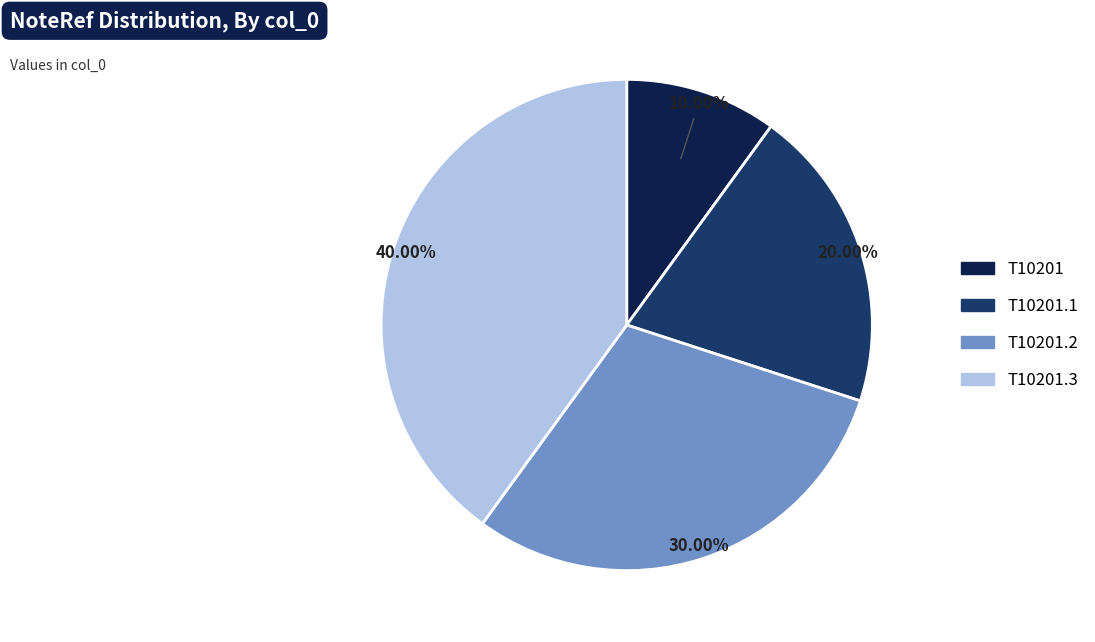

Does any single category account for the majority?

No